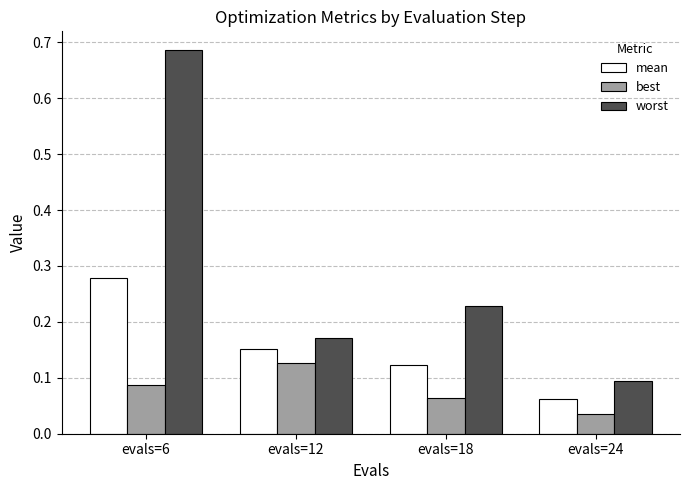

Where is mean nearest to the value 0?

evals=24